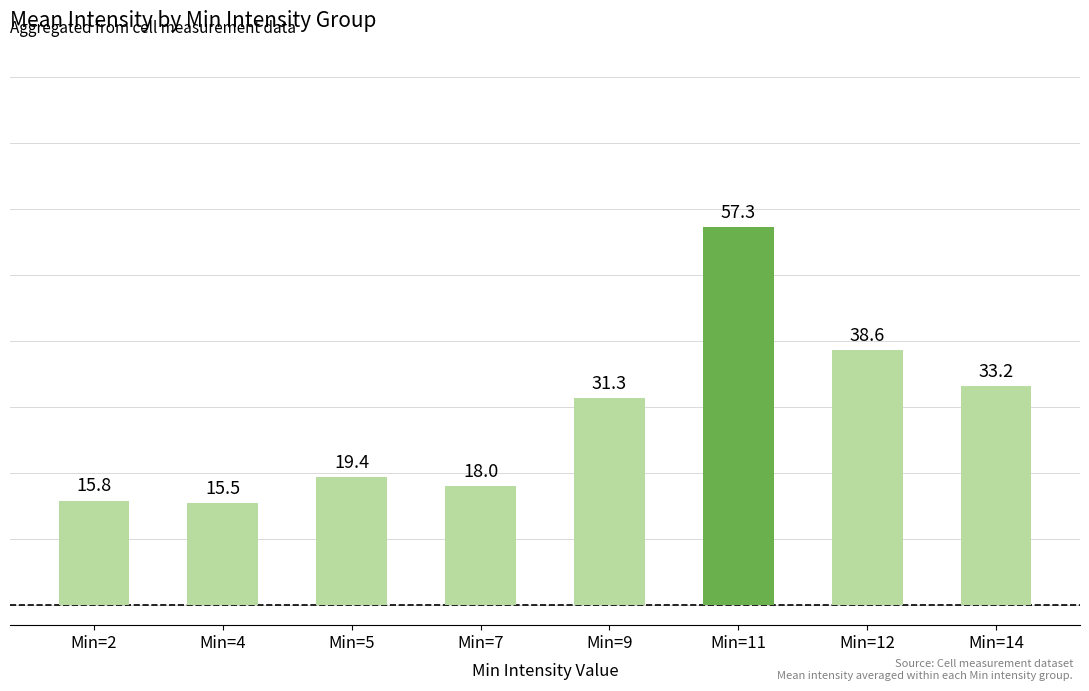

Where is the data nearest to the value 36?

Min=12